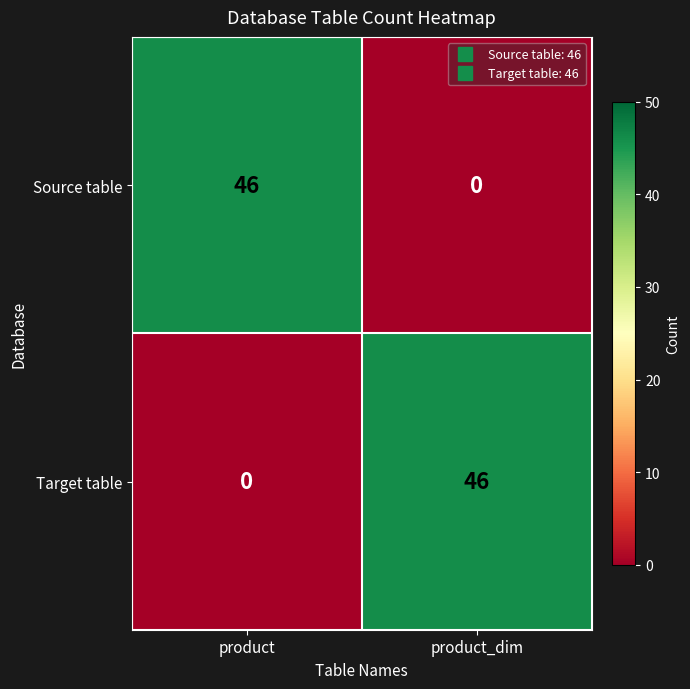

Reading left to right, extract all data points from this chart.

Source table: product=46	product_dim=0
Target table: product=0	product_dim=46